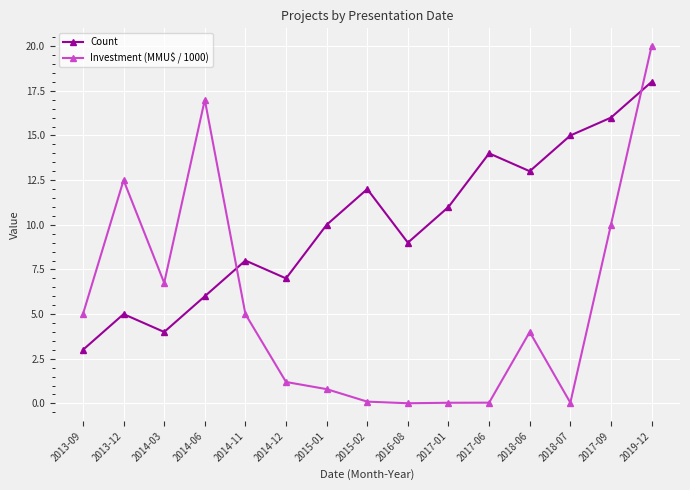

How many lines are shown in the chart?

2